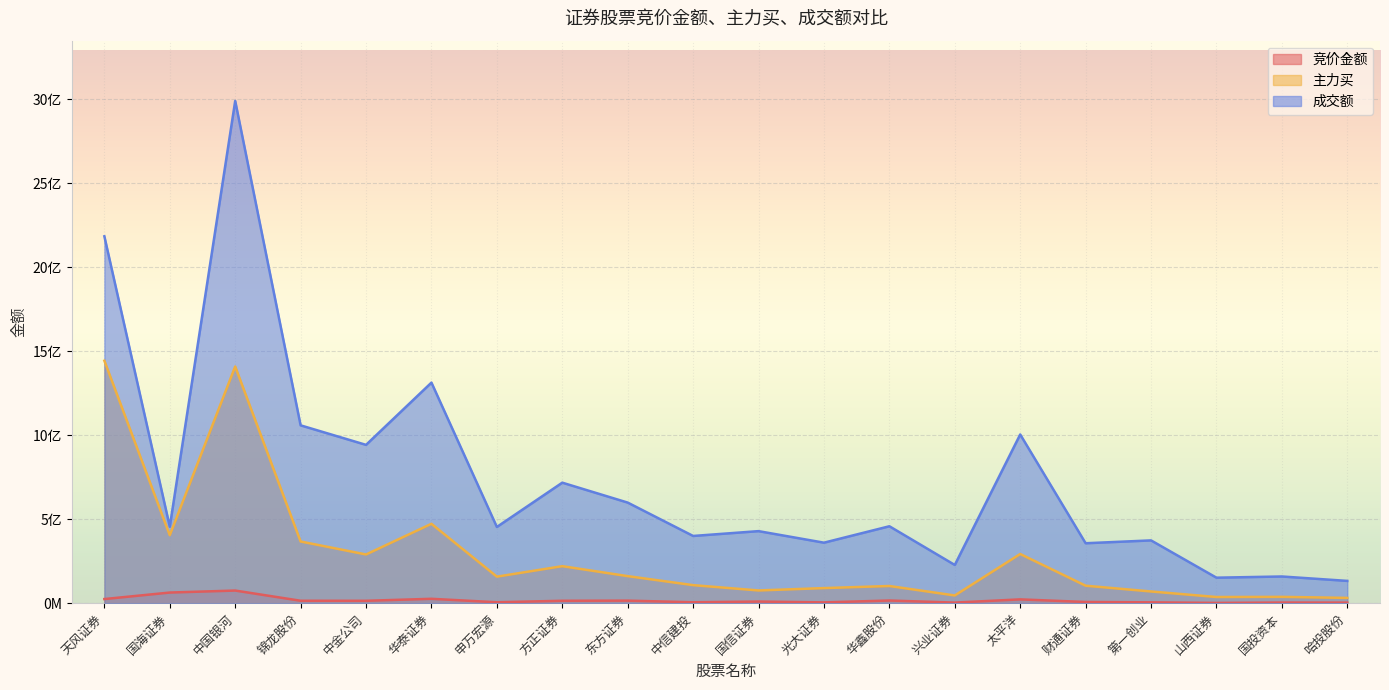

What is the sum of the 竞价金额 values at 国信证券 and 中金公司?

23851712